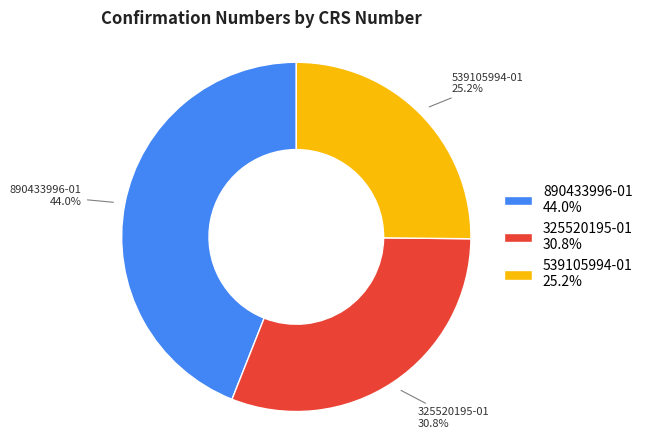

To the nearest percent, what is the combined percentage of 890433996-01 and 325520195-01?

75%